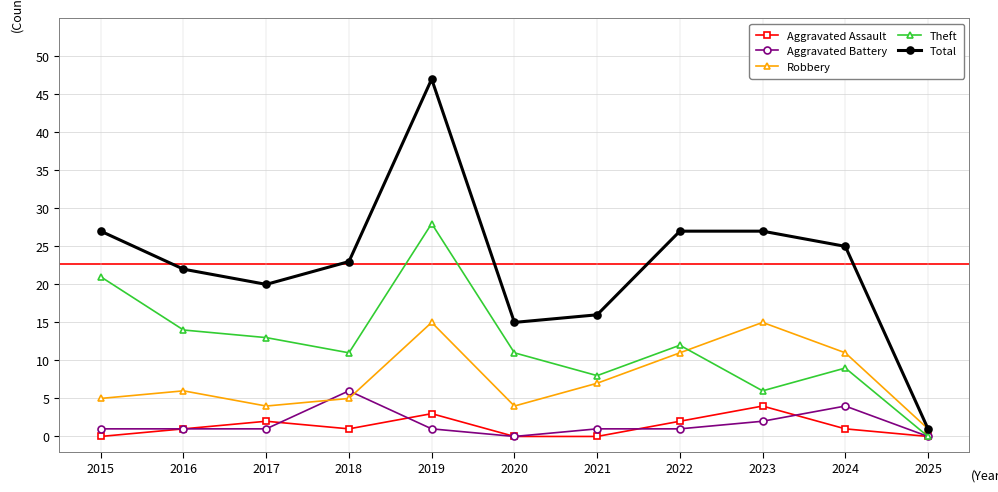

Reading right to left, list all the values displayed in this chart.

Aggravated Assault: 0	1	4	2	0	0	3	1	2	1	0
Aggravated Battery: 0	4	2	1	1	0	1	6	1	1	1
Robbery: 1	11	15	11	7	4	15	5	4	6	5
Theft: 0	9	6	12	8	11	28	11	13	14	21
Total: 1	25	27	27	16	15	47	23	20	22	27